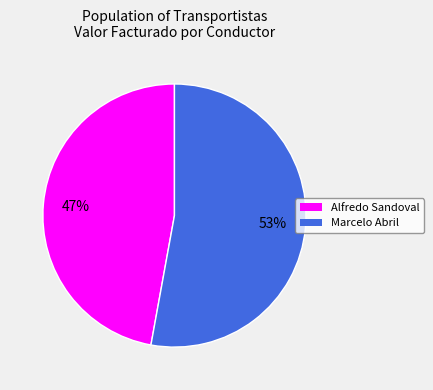

To the nearest percent, what is the difference between the largest and smallest slice percentages?

6%